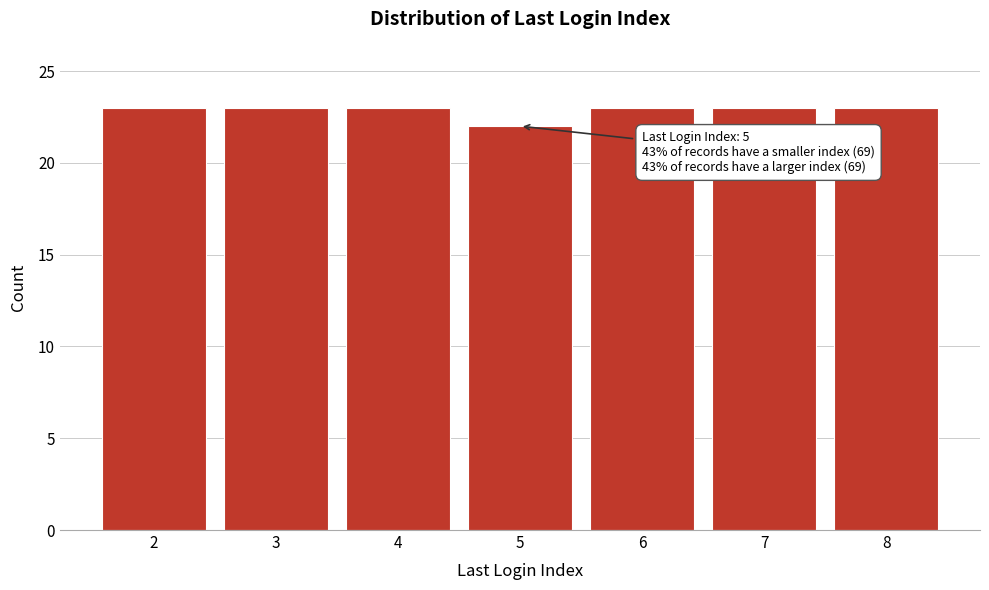

Reading left to right, what are all the values shown in this chart?

23	23	23	22	23	23	23